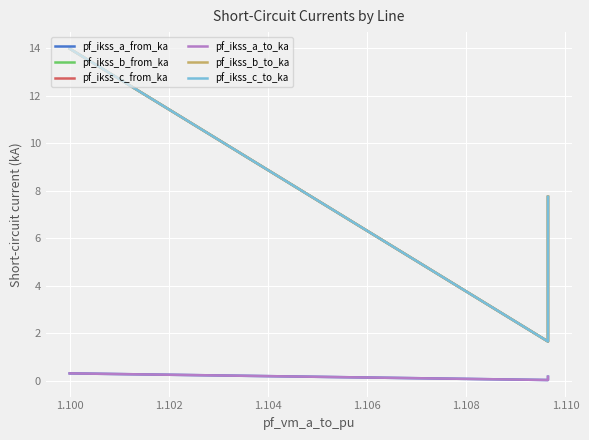

Which series has the largest total across all categories?

pf_ikss_b_to_ka